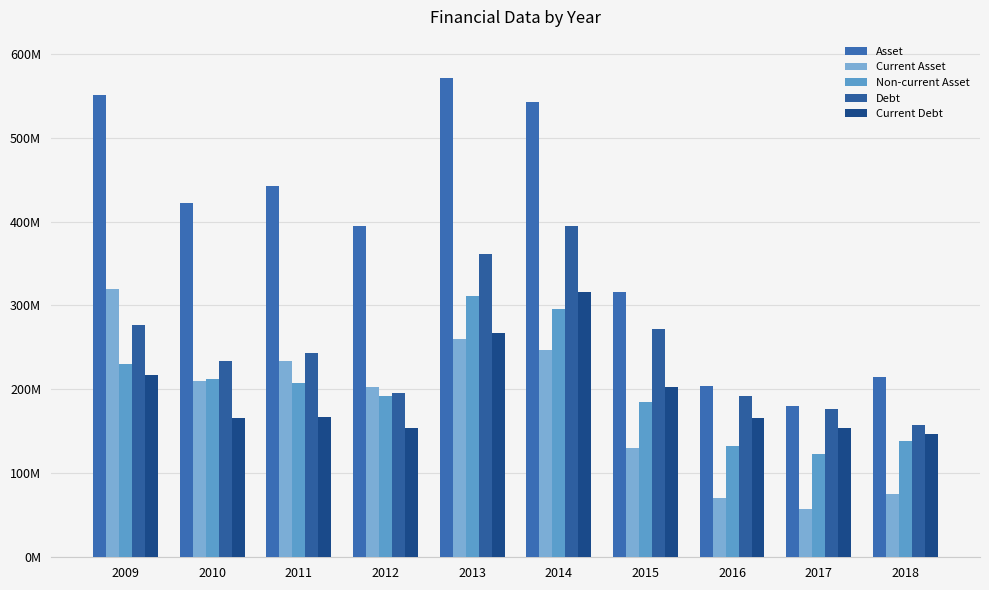

What is the difference between the highest and lowest values at 2010?

256995091